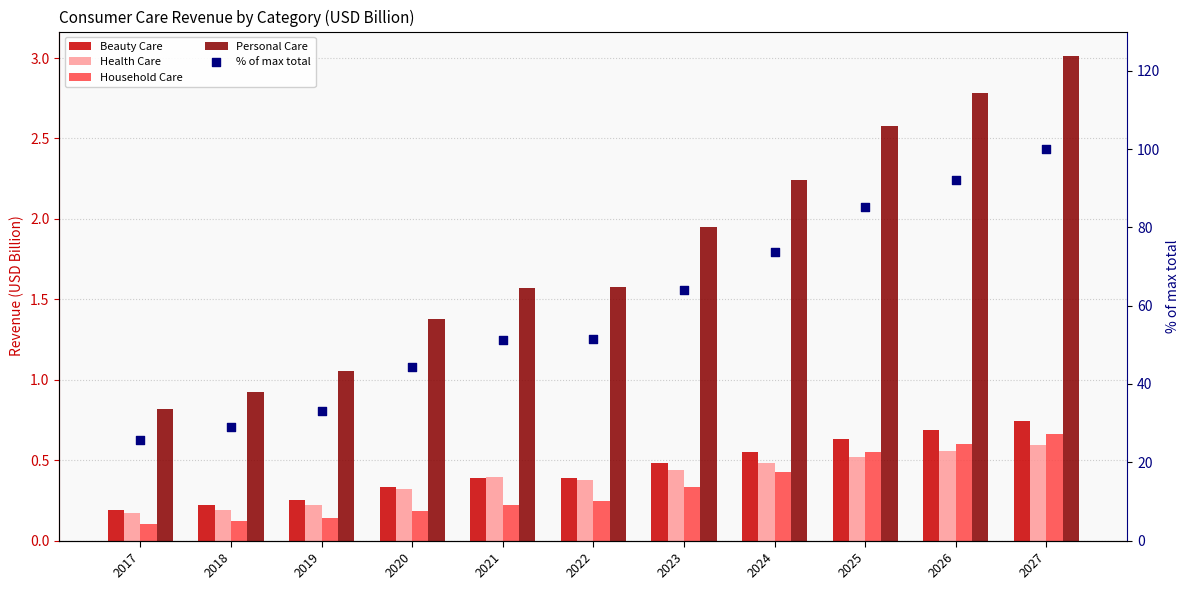

What is the total value across all series at 2026?

96.8